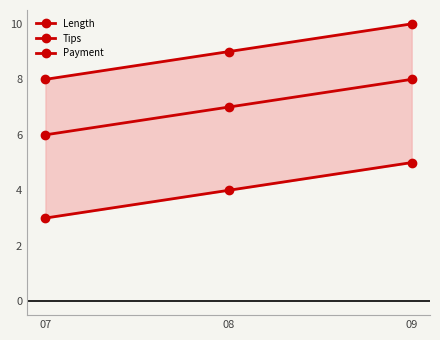

Count the number of categories in the chart.

3